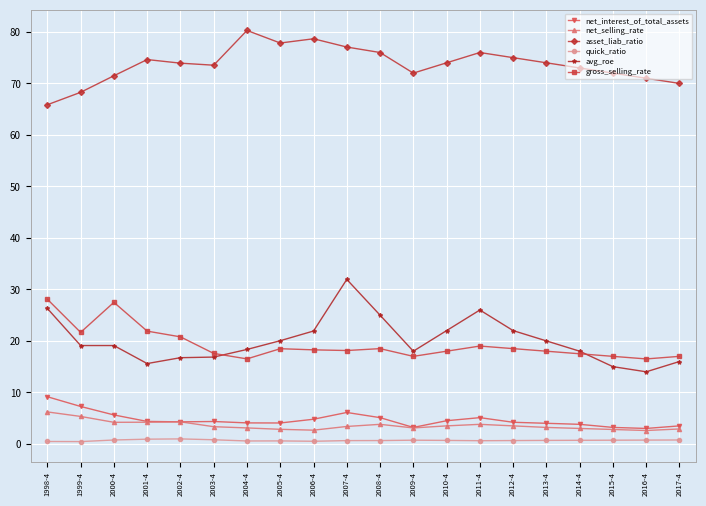

Count the number of data series in this chart.

6